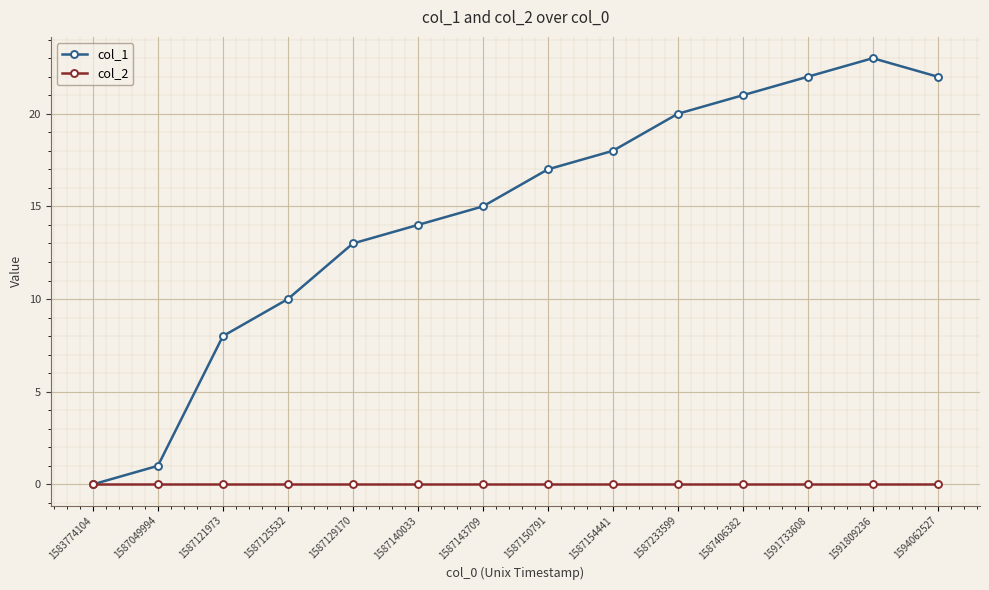

Is the value of col_2 at 1587233599 greater than the value of col_1 at 1587154441?

No